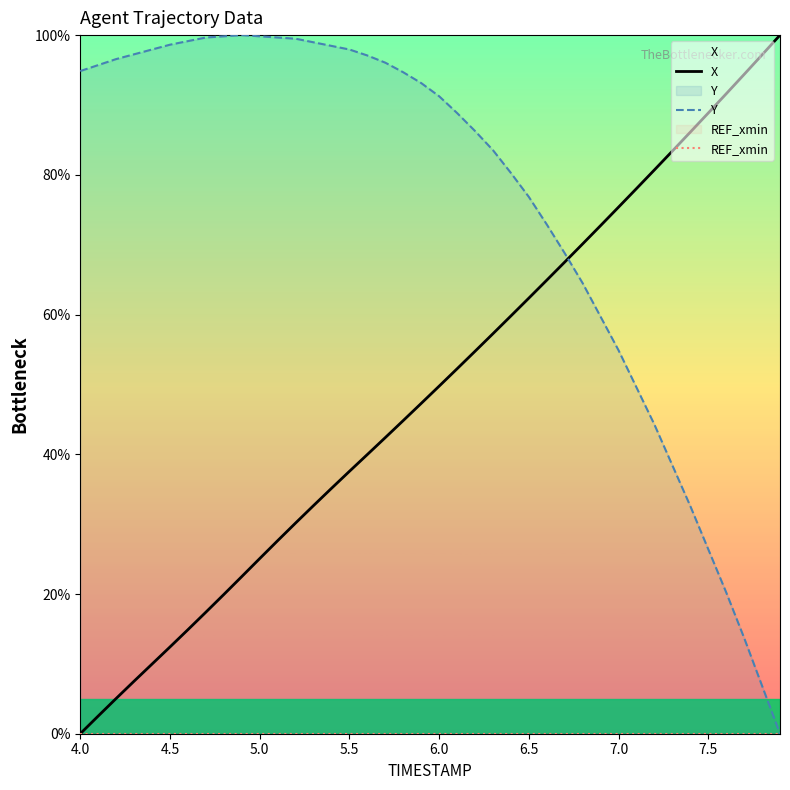

True or false: X and Y cross at least once.

True